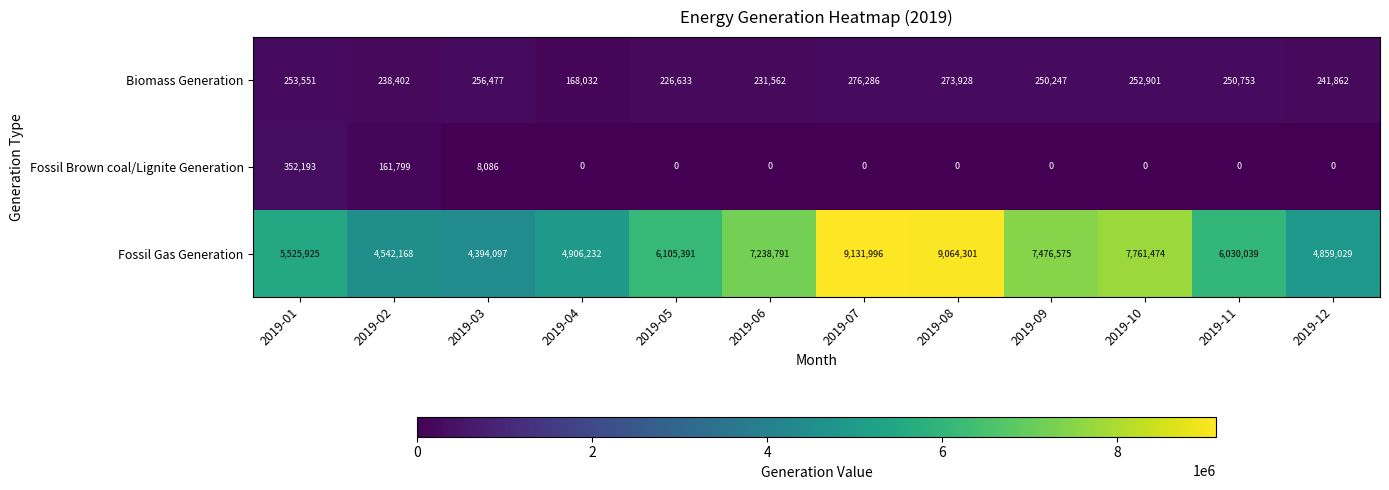

At which category is the sum across all series the highest?

2019-07